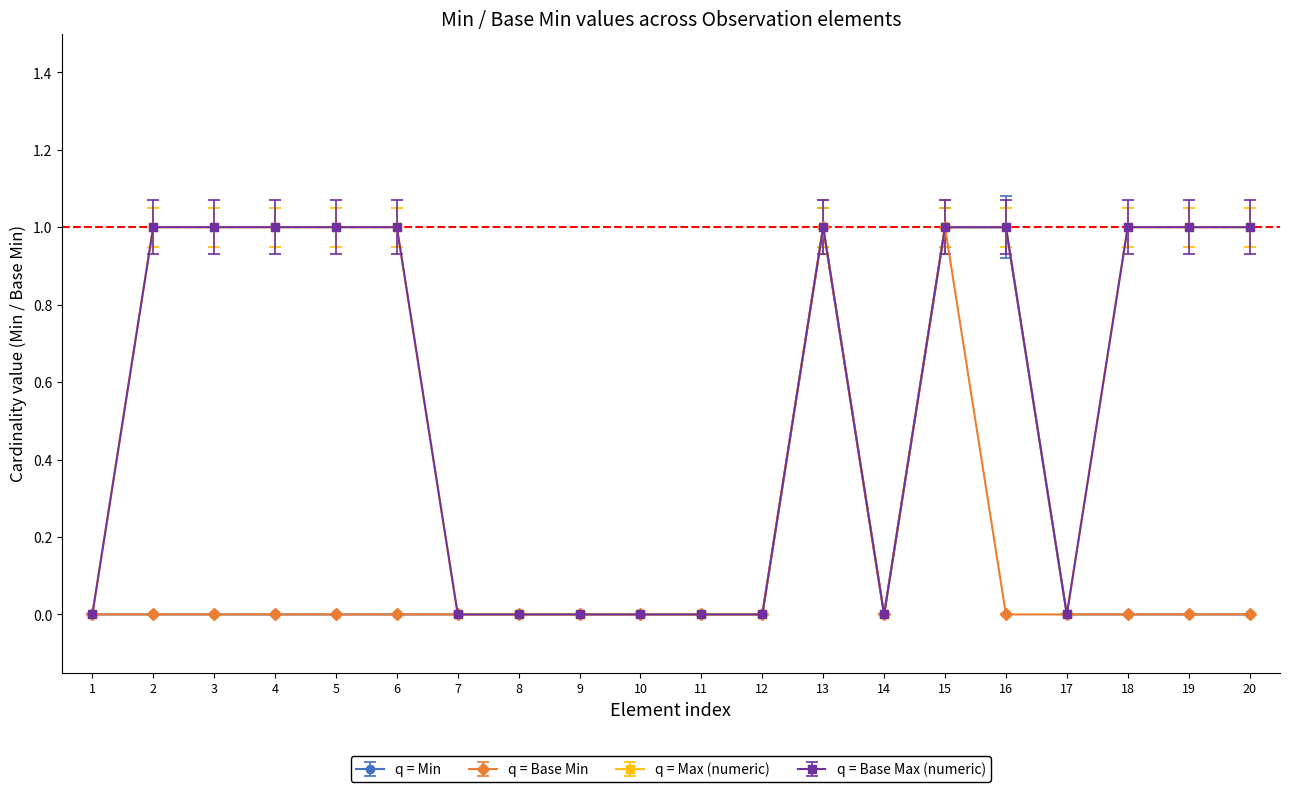

What are all the series names shown in the legend?

q = Min, q = Base Min, q = Max (numeric), q = Base Max (numeric)